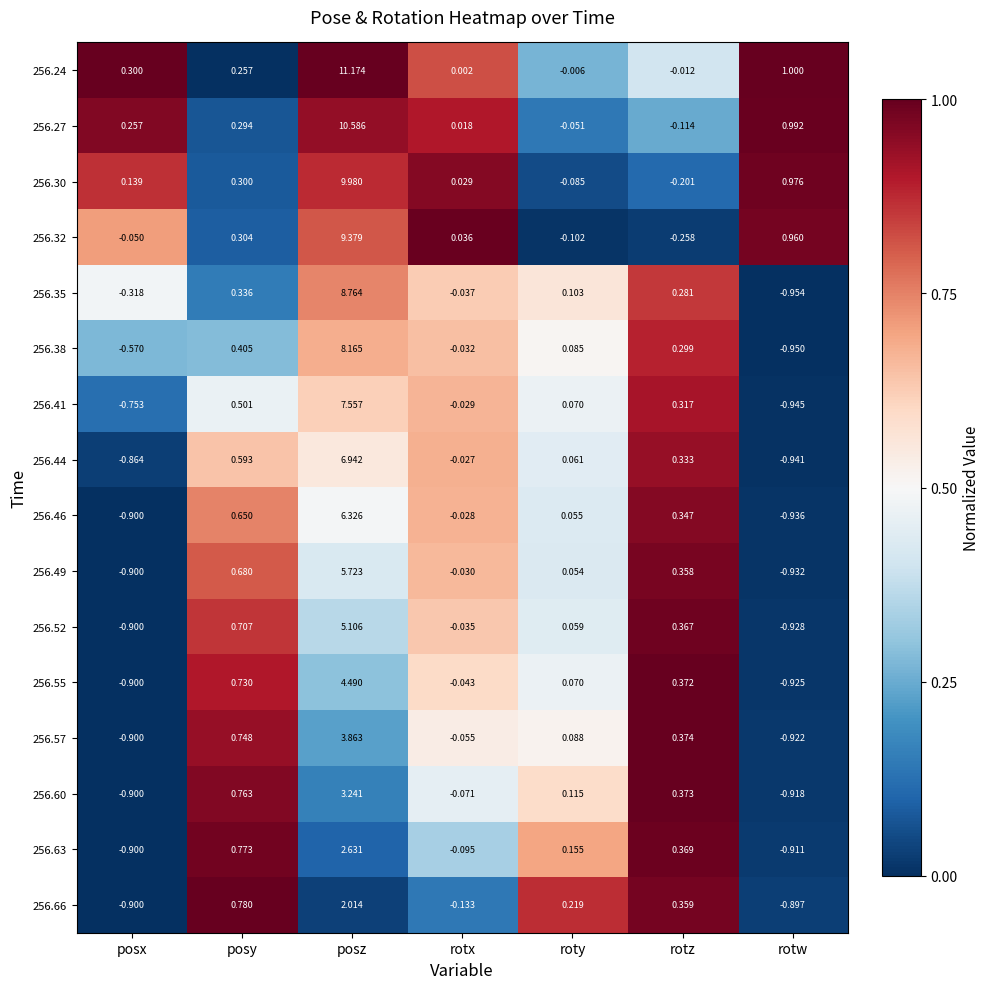

Is the value of 256.38 at rotx greater than the value of 256.46 at roty?

No